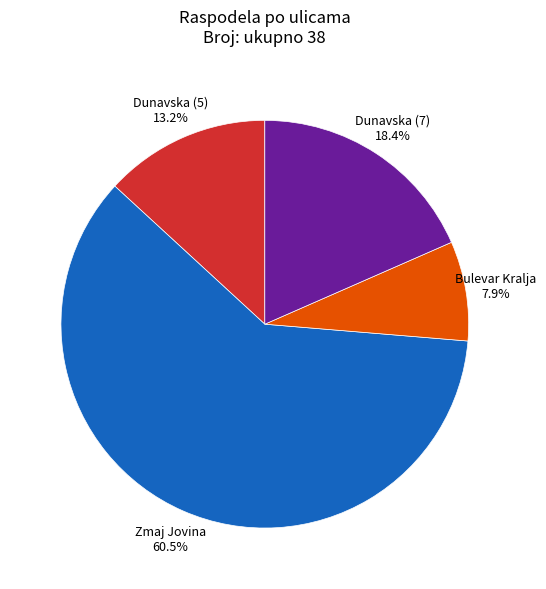

Is there a majority slice in this chart?

Yes